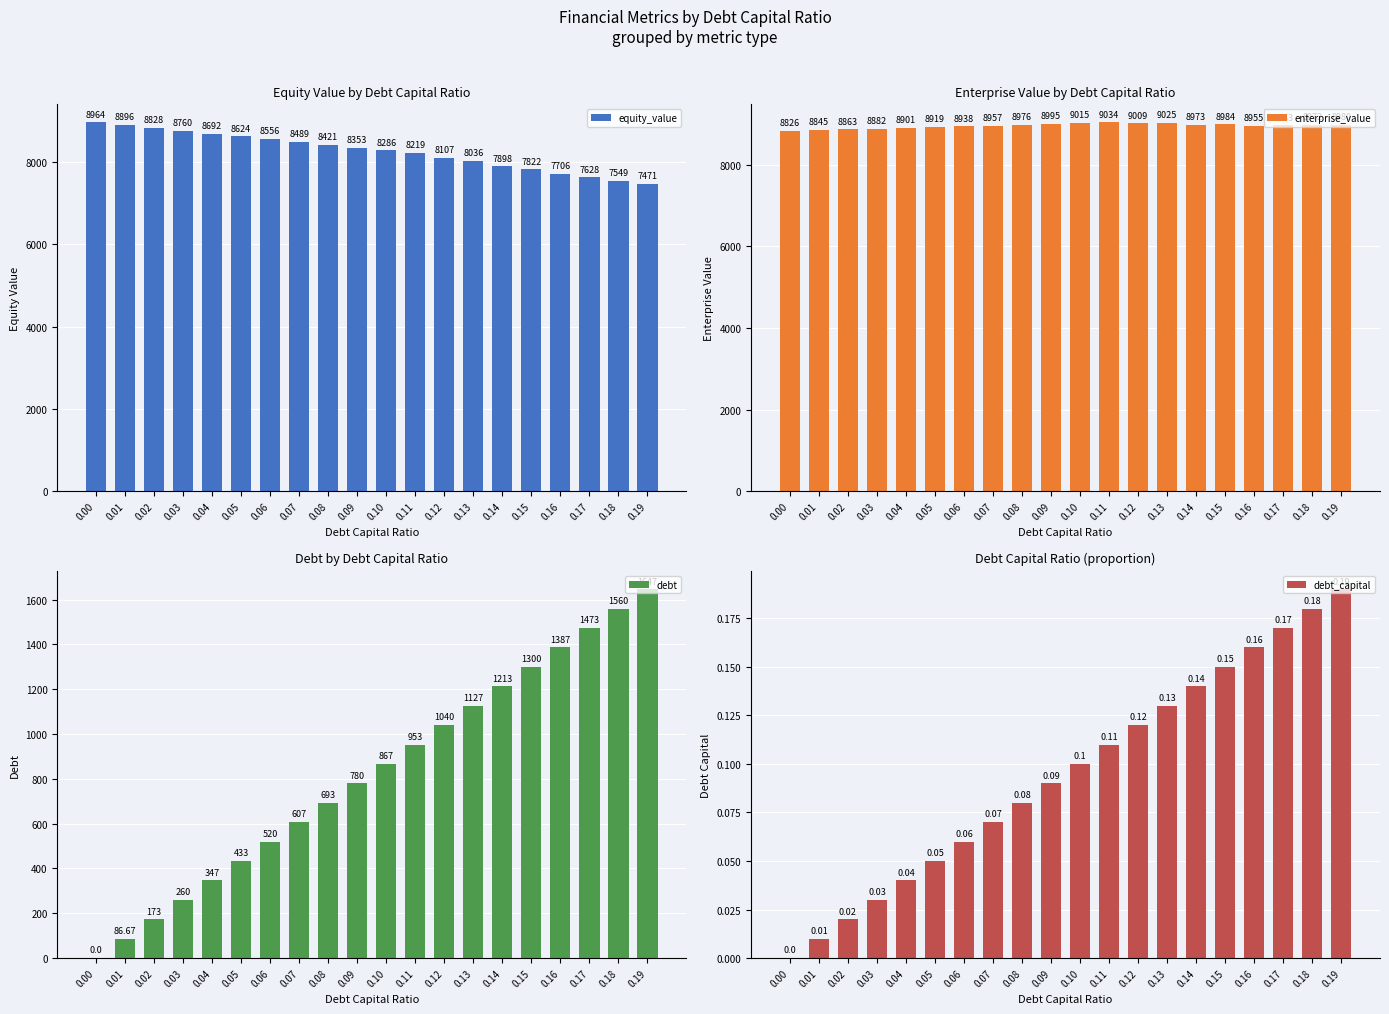

What is the sum of all equity_value values?

165305.1